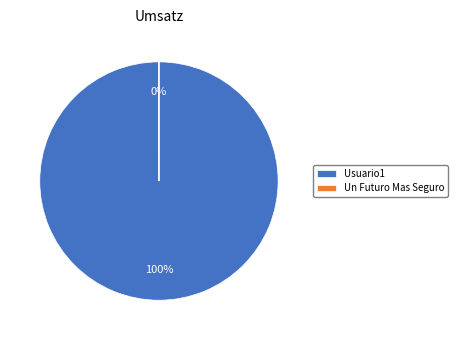

Does Un Futuro Mas Seguro represent more than half of the total?

No